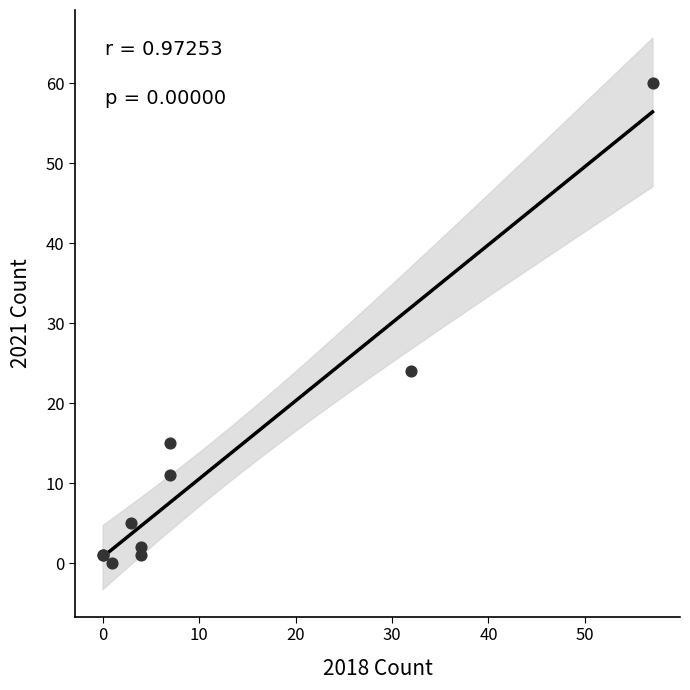

What Y value in the scatter plot is closest to 30?

24